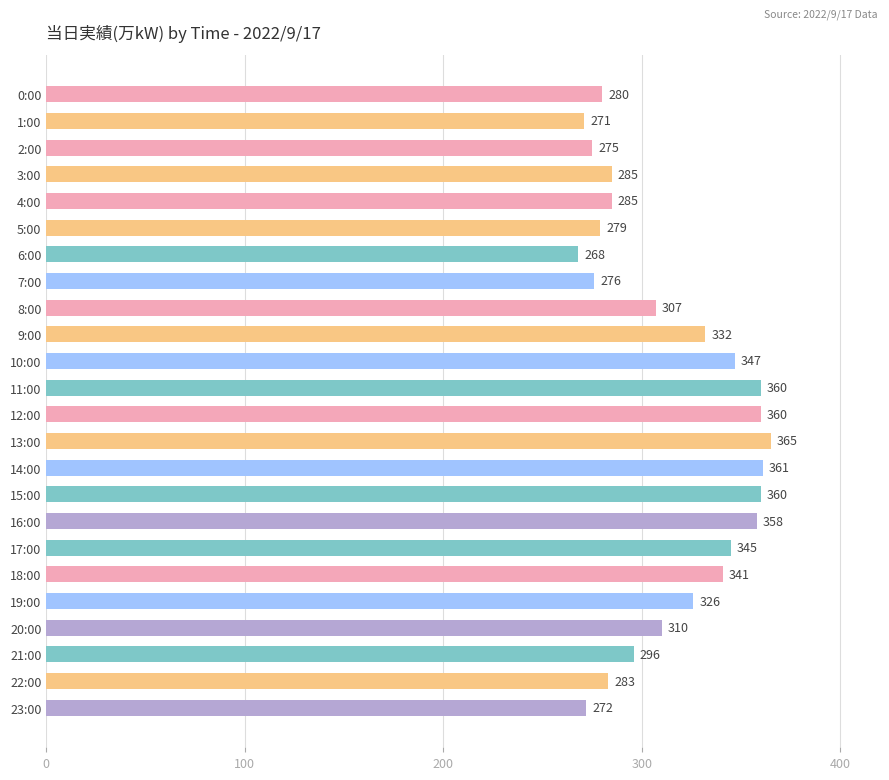

True or false: the data shows 162 at 22:00.

False